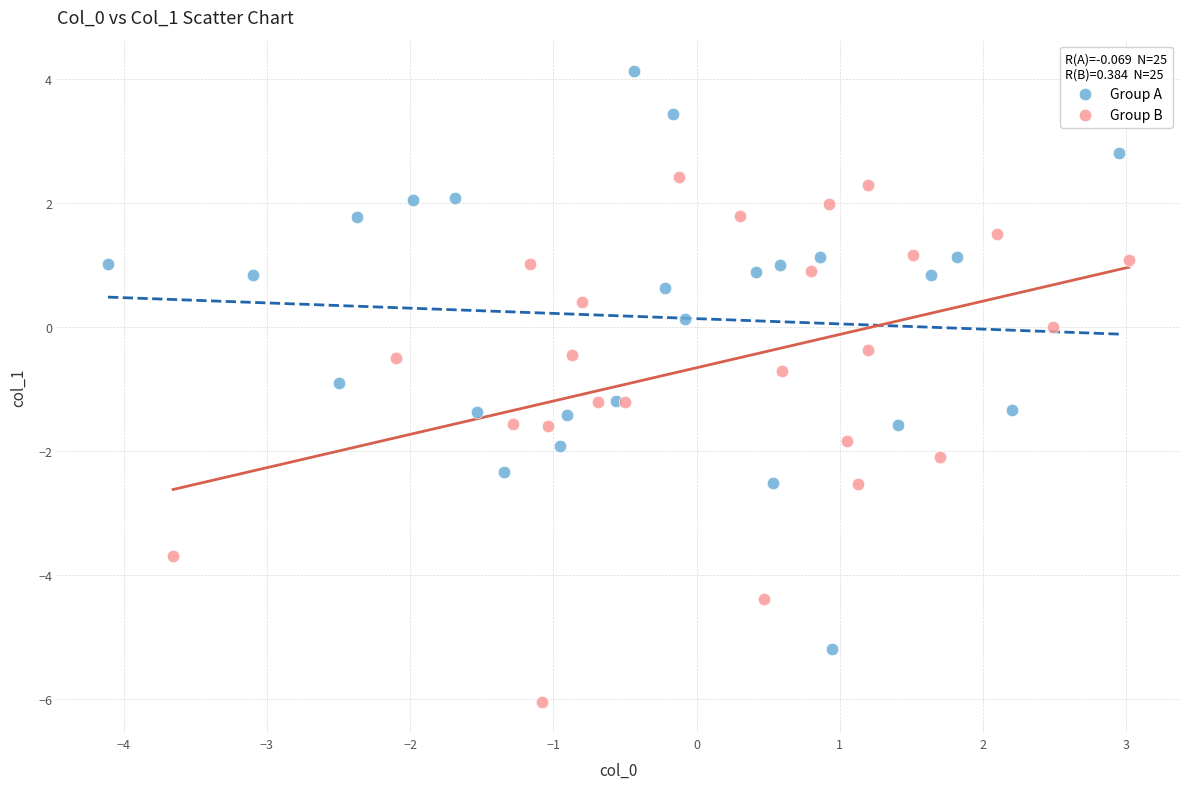

Which series reaches the minimum Y coordinate?

Group B